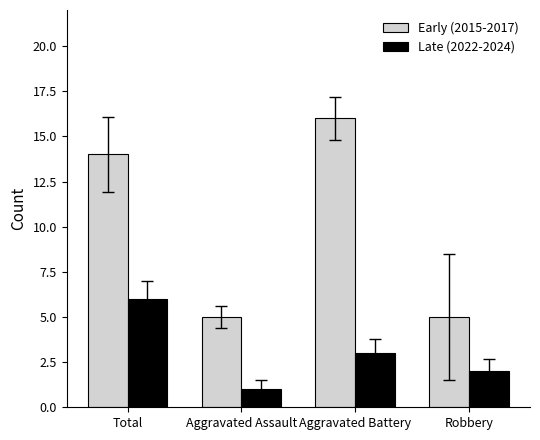

Reading left to right, what are all the values shown in this chart?

Early (2015-2017): 14	5	16	5
Late (2022-2024): 6	1	3	2